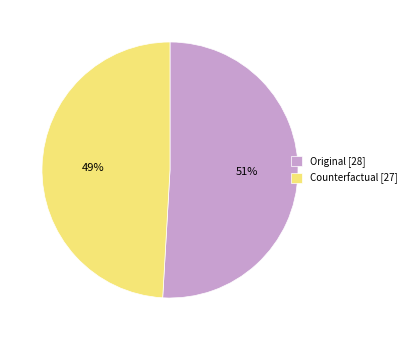

True or false: Original accounts for 37% of the total.

False